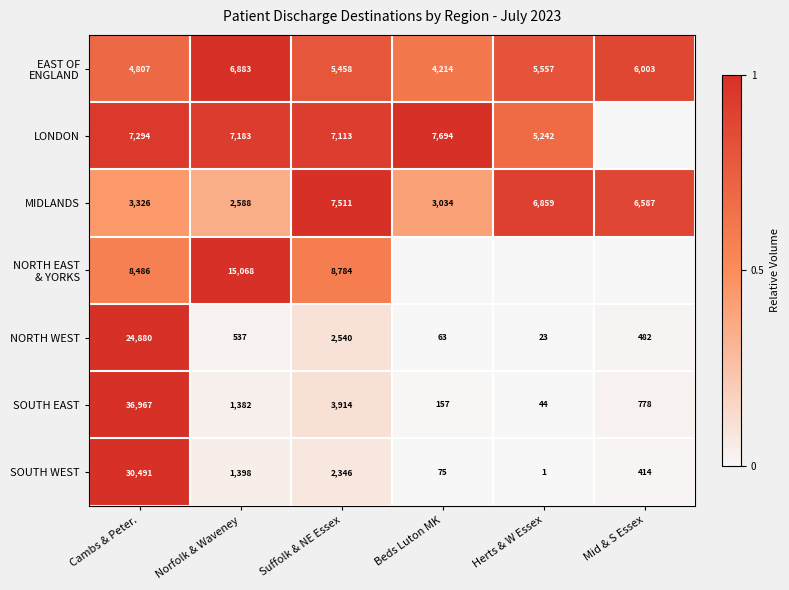

What is the difference between the second highest and second lowest values in the MIDLANDS series?

3825